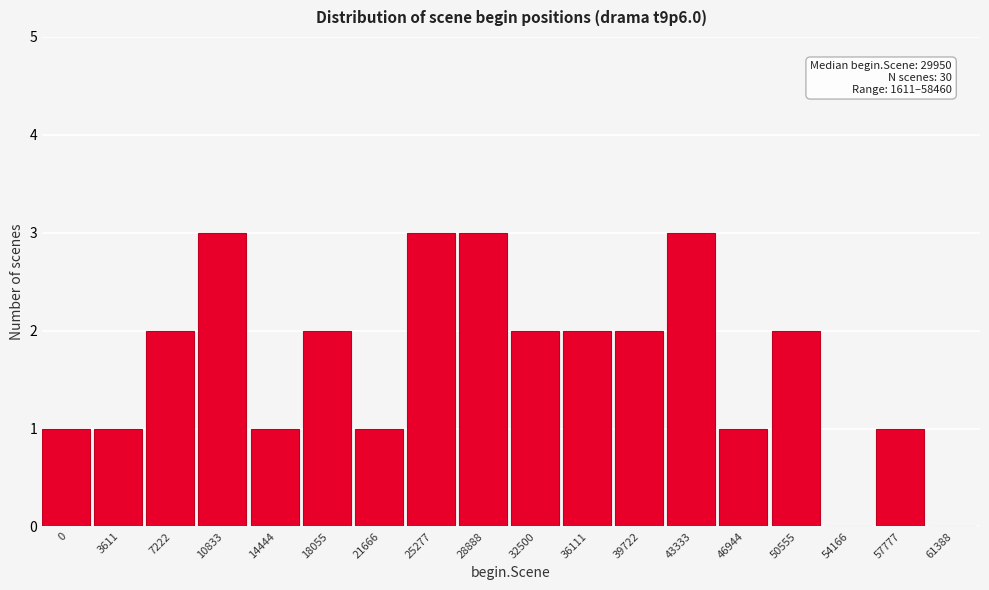

Reading left to right, what are all the values shown in this chart?

0=1	3611=1	7222=2	10833=3	14444=1	18055=2	21666=1	25277=3	28888=3	32500=2	36111=2	39722=2	43333=3	46944=1	50555=2	54166=0	57777=1	61388=0